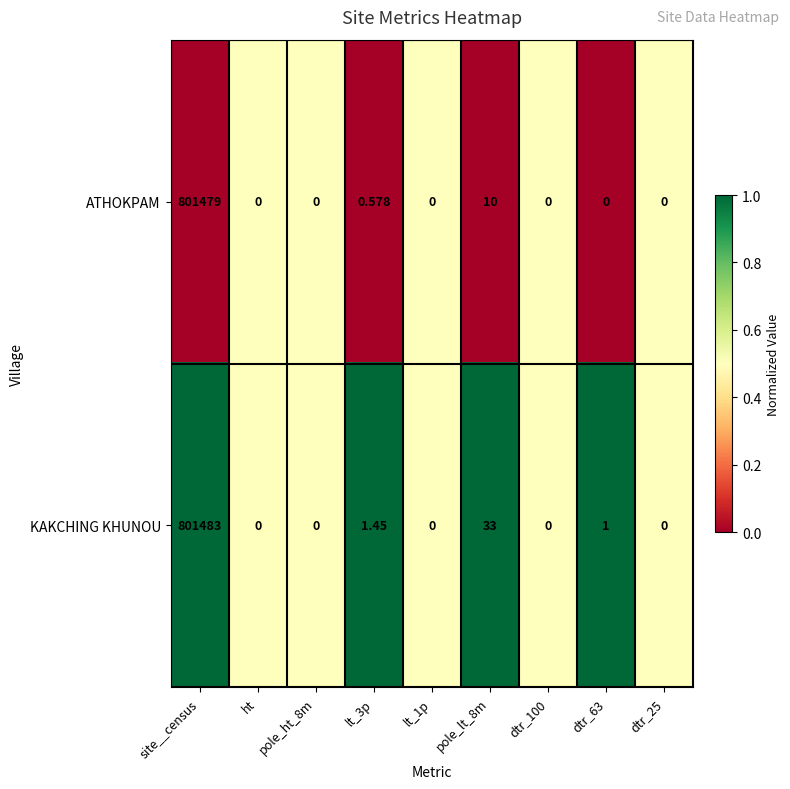

Which series has the largest total across all categories?

KAKCHING KHUNOU